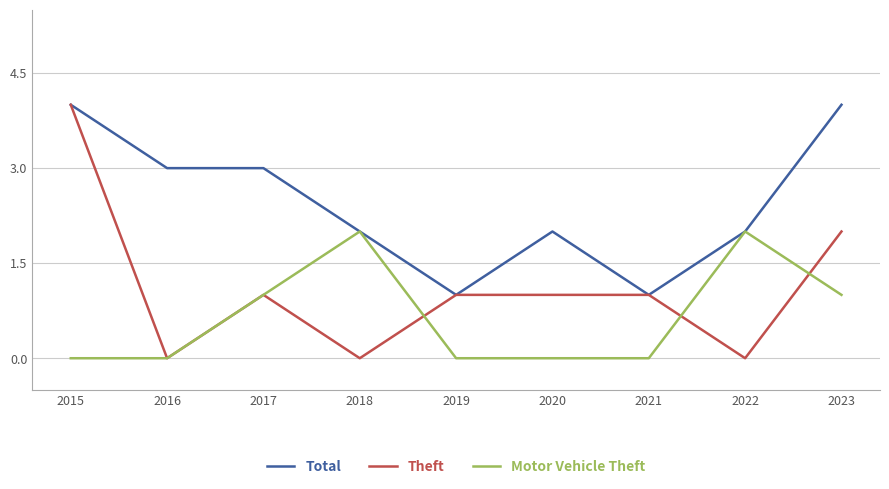

At which category is the sum across all series the highest?

2015